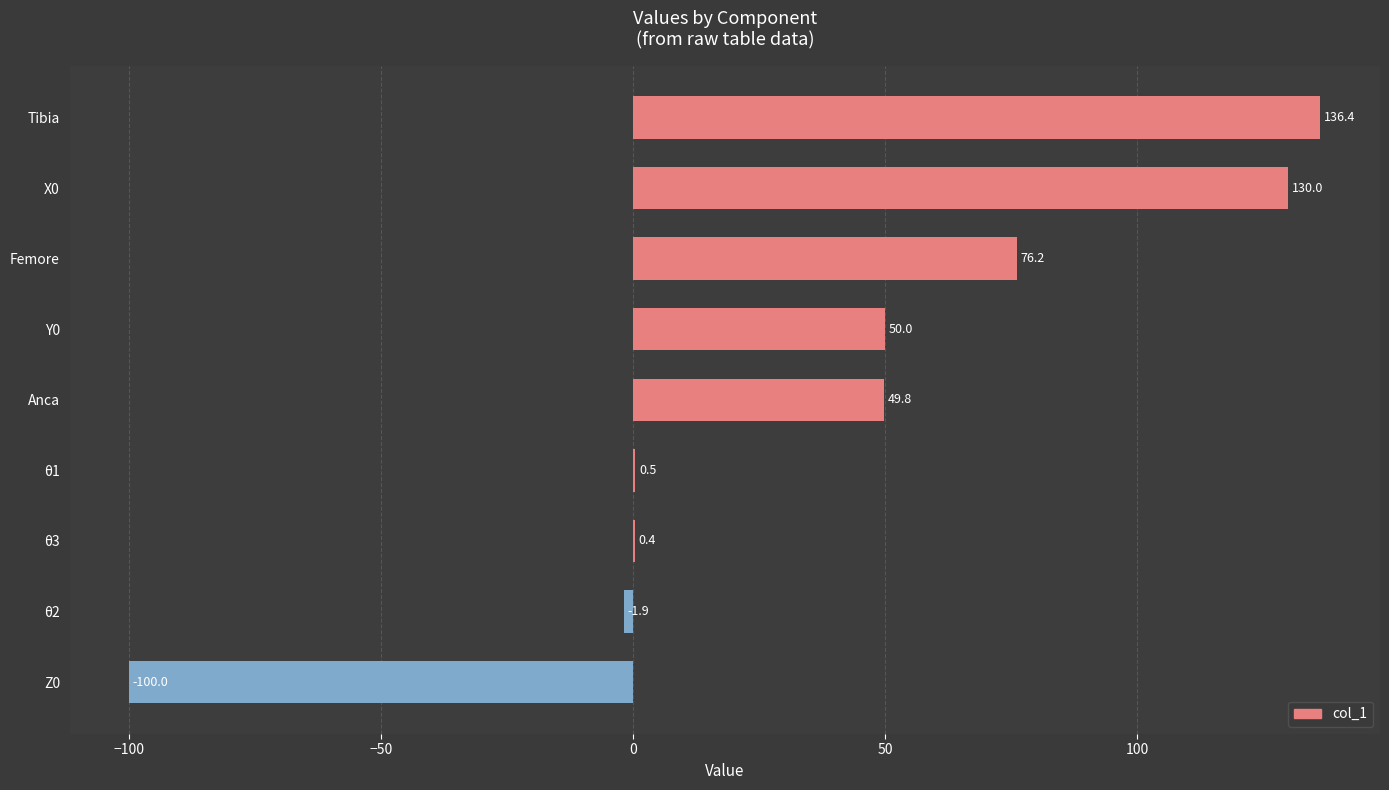

What is the maximum value shown in the chart?

136.4